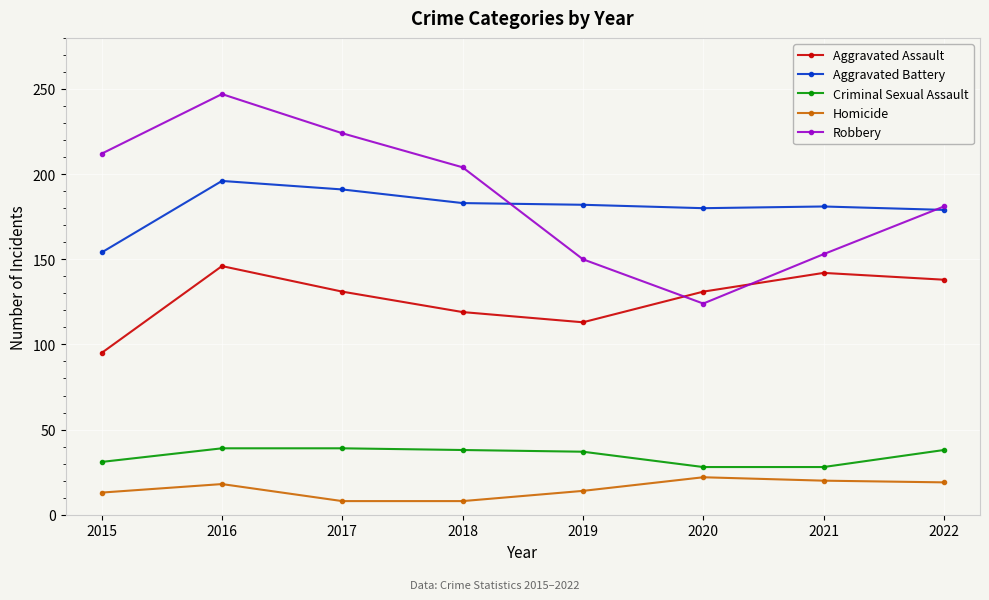

What is the difference between the second highest and minimum values in the Aggravated Battery series?

37